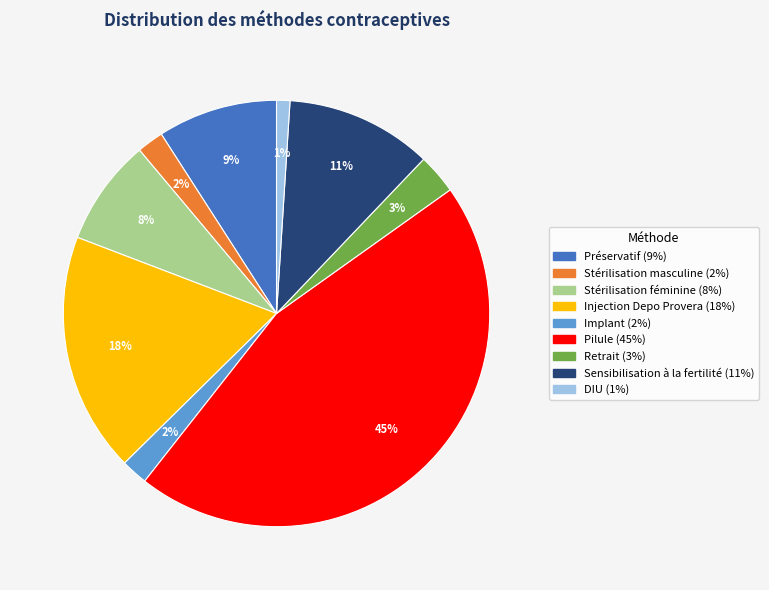

Is it true that Stérilisation masculine is 2% of the pie?

True